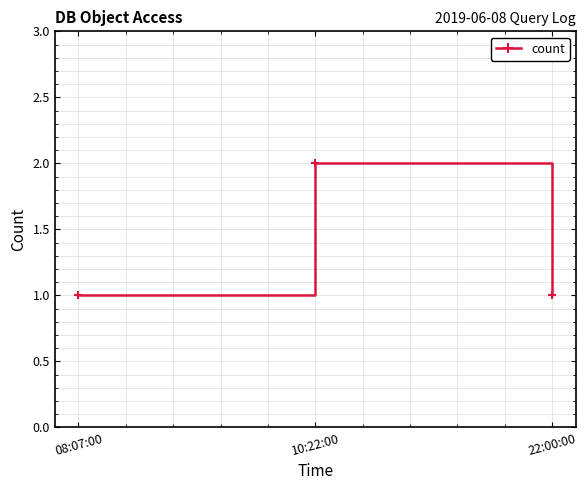

What value does the data have at 10:22:00?

2